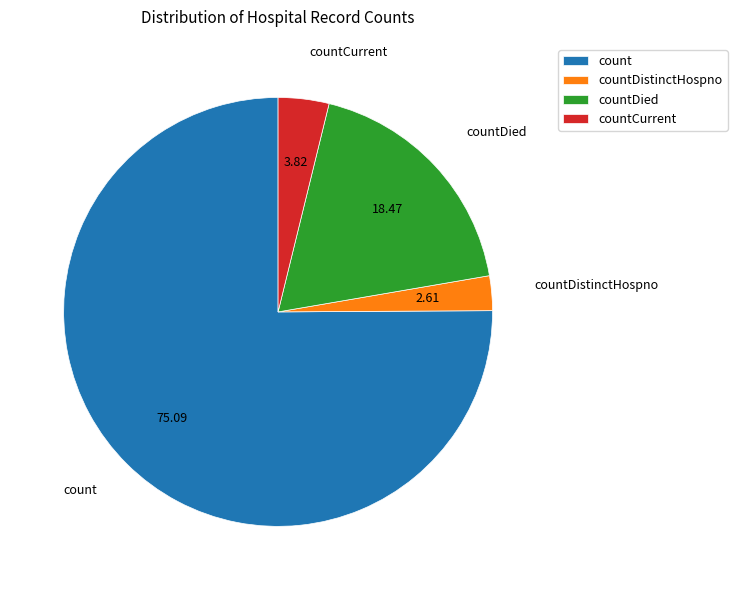

Rank the categories by value from lowest to highest.

countDistinctHospno, countCurrent, countDied, count